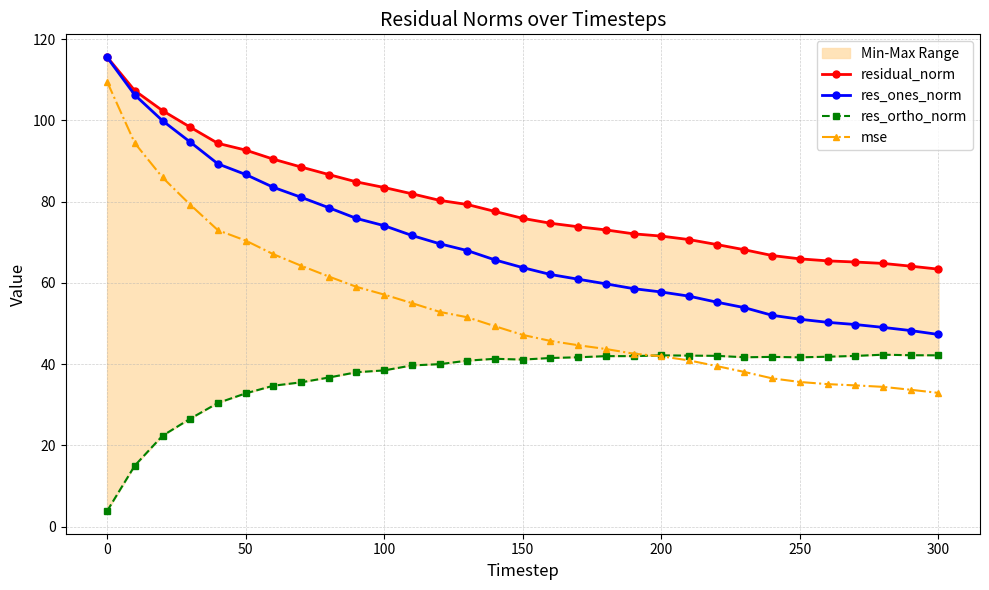

How many categories are shown in the chart?

31